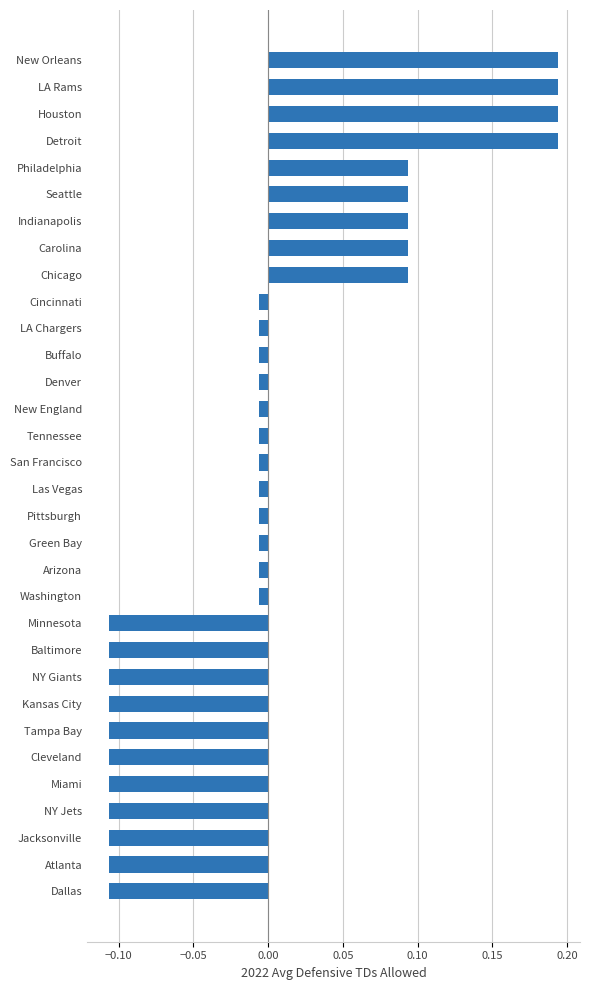

What is the difference between the maximum and second lowest values?

0.3